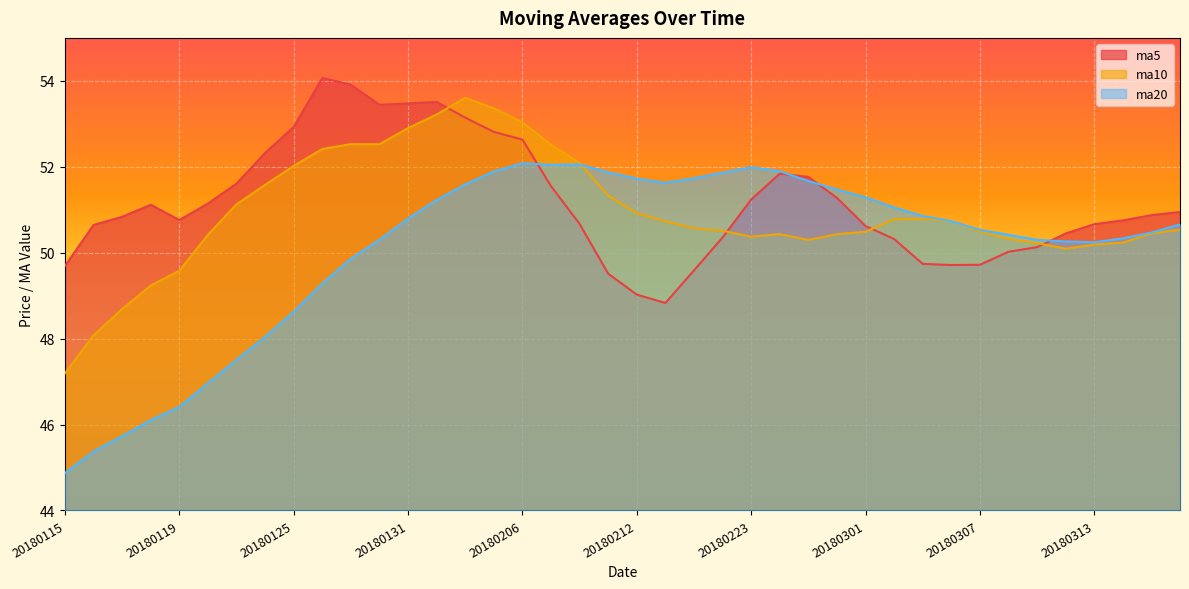

Is the value of ma5 at 20180126 greater than the value of ma20 at 20180130?

Yes